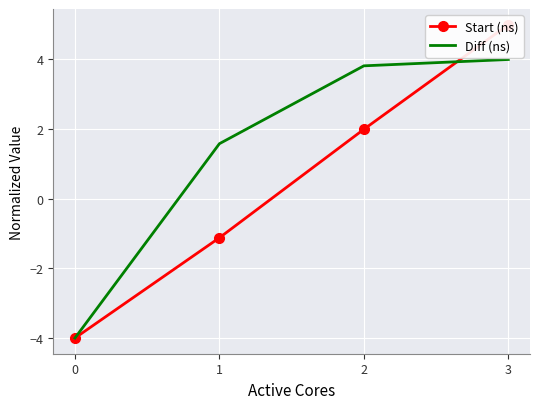

Reading left to right, transcribe all the data shown in this chart.

Start (ns): 0=-4.0	1=-1.1	2=2.0	3=5.0
Diff (ns): 0=-4.0	1=1.6	2=3.8	3=4.0